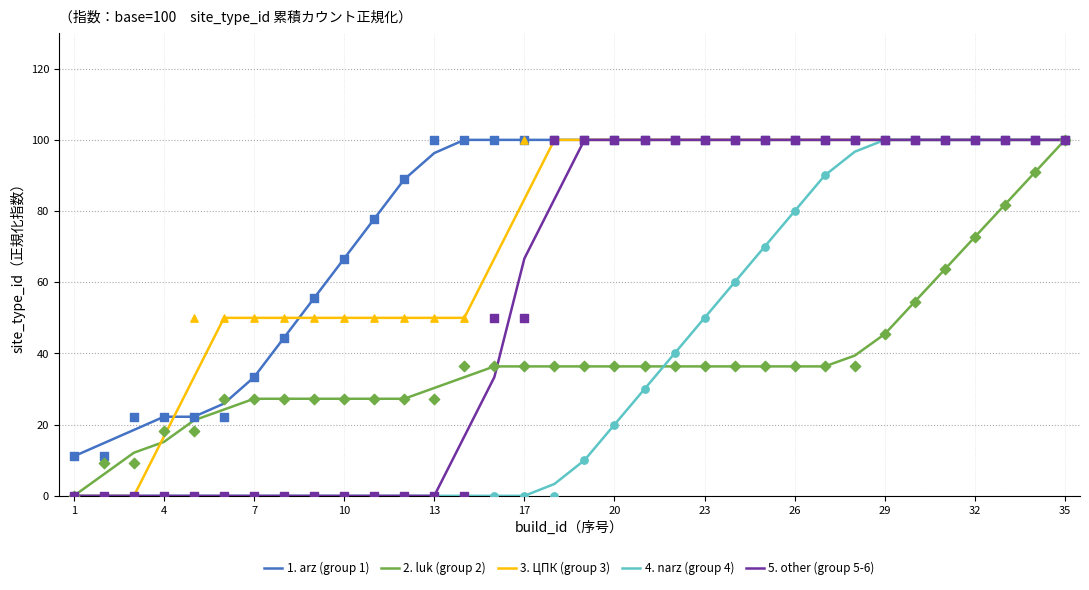

Which series reaches the minimum Y coordinate?

2. luk (group 2)